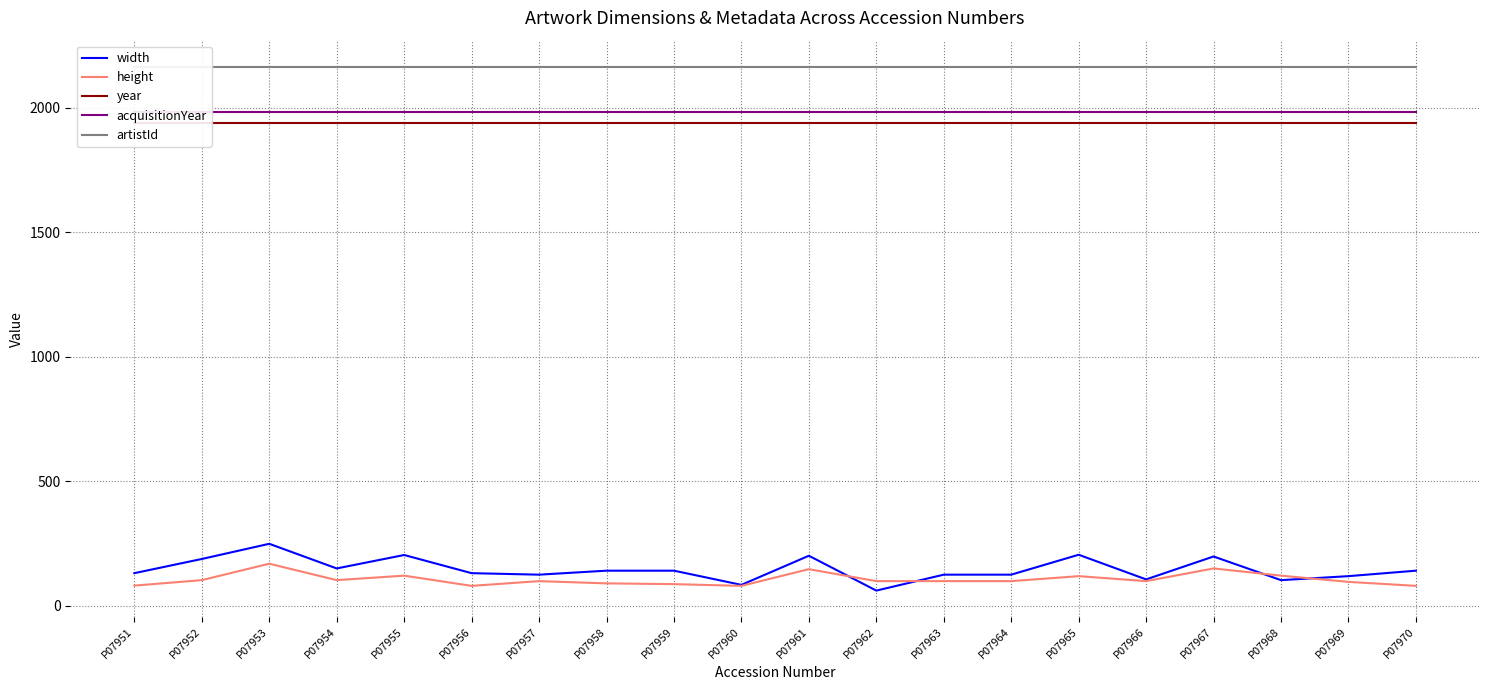

True or false: year and width intersect in this chart.

False